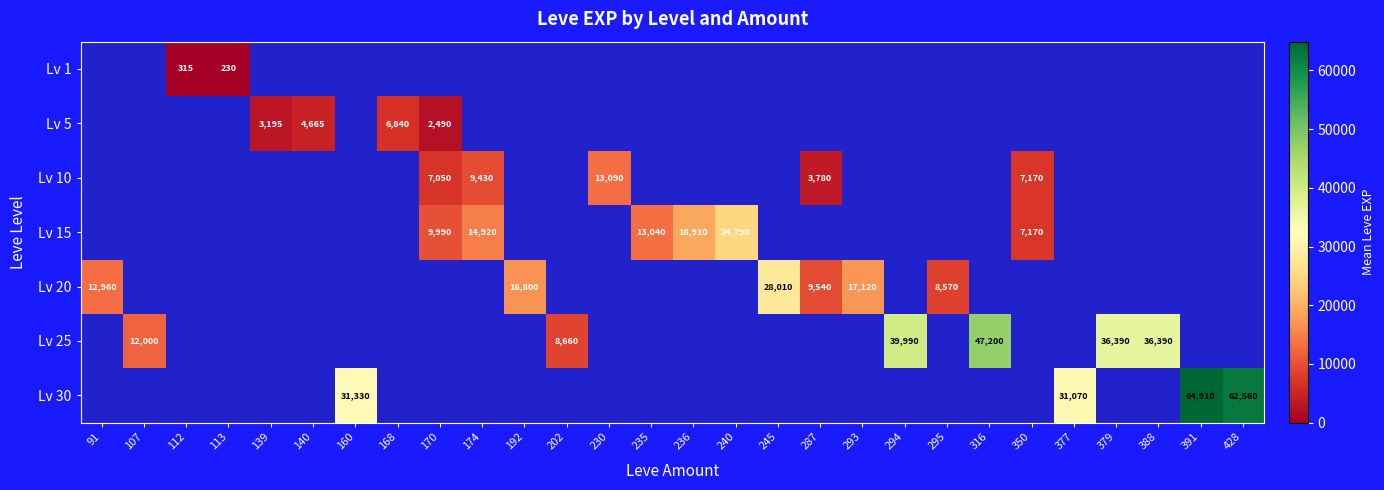

How many distinct data groups are displayed?

7